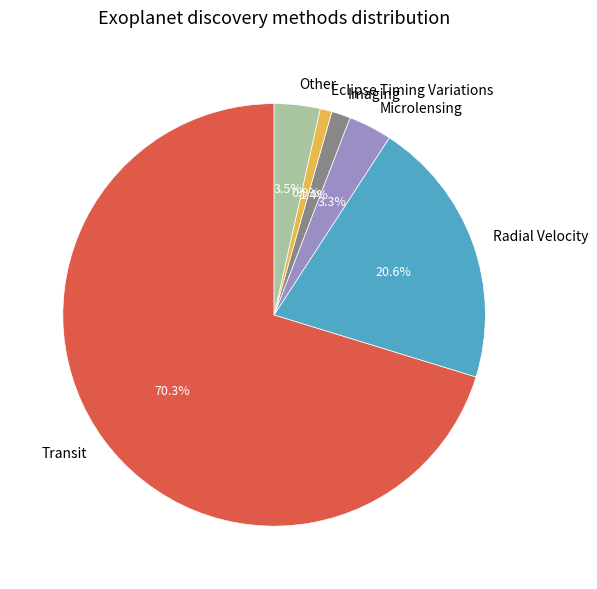

To the nearest percent, what portion does Imaging represent?

1%